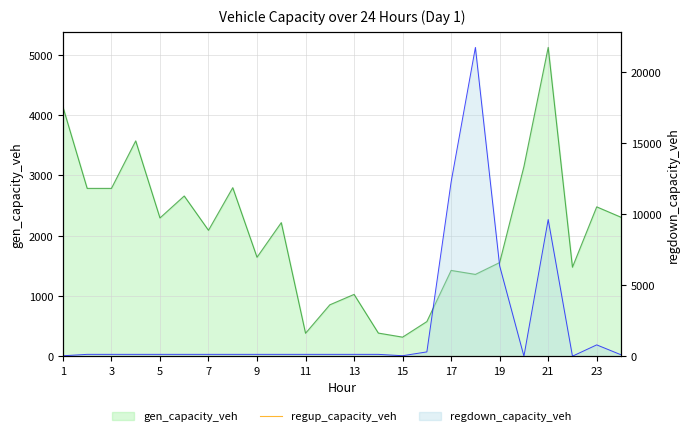

At which category does gen_capacity_veh reach its first local valley?

5